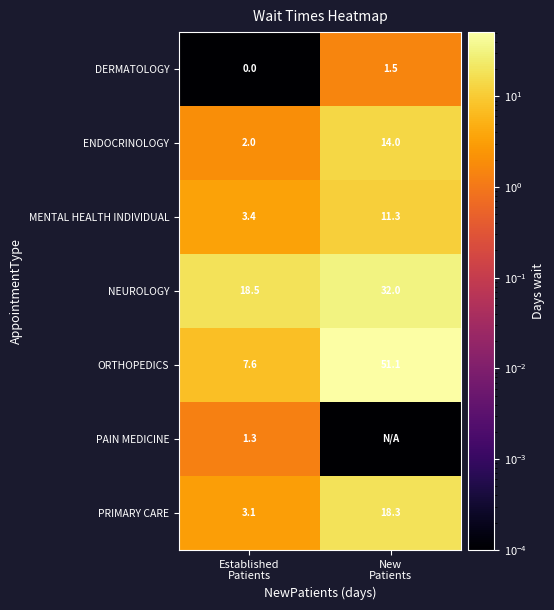

What is the spread (max minus min) of values at Established
Patients?

18.5